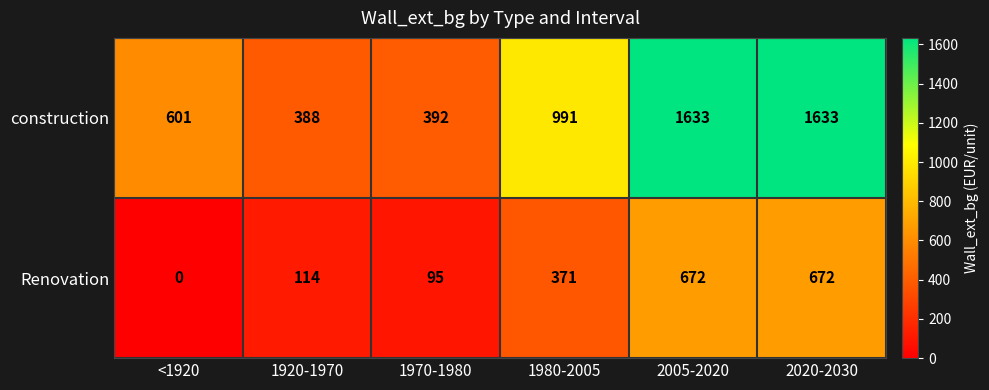

Where is construction nearest to the value 1010?

1980-2005